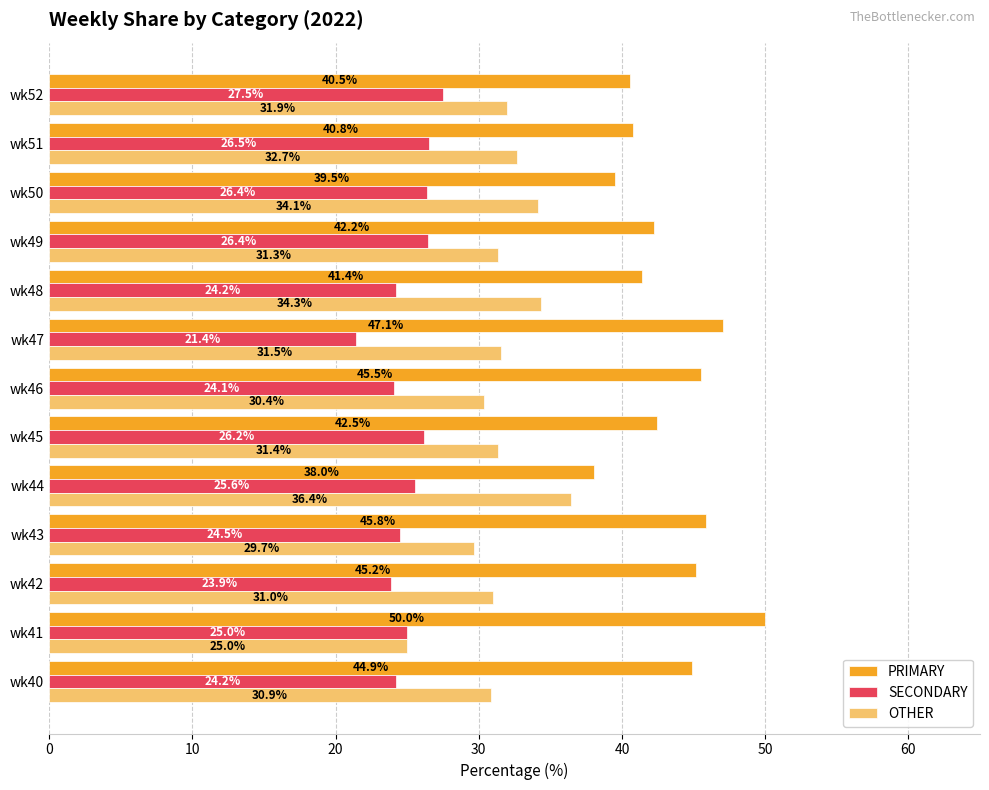

Which series has the largest range (max minus min)?

PRIMARY